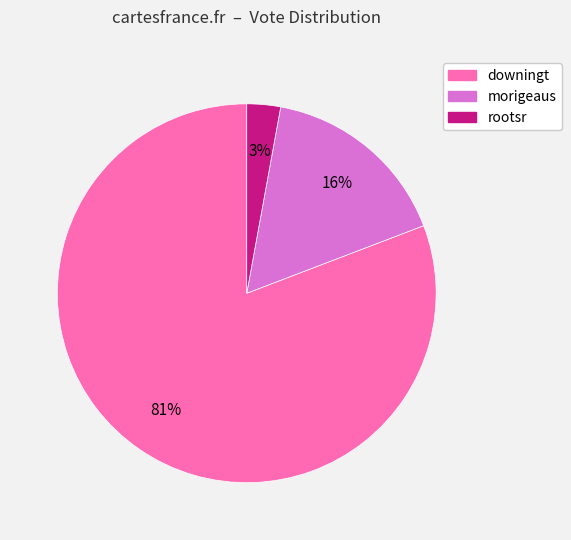

Which slice is the smallest?

rootsr